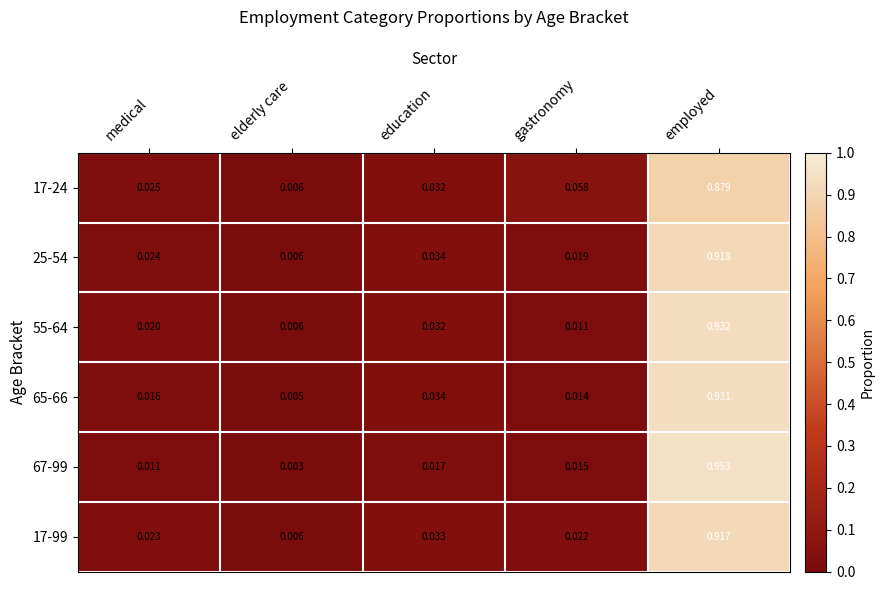

Is the value of 65-66 at medical greater than the value of 17-99 at employed?

No